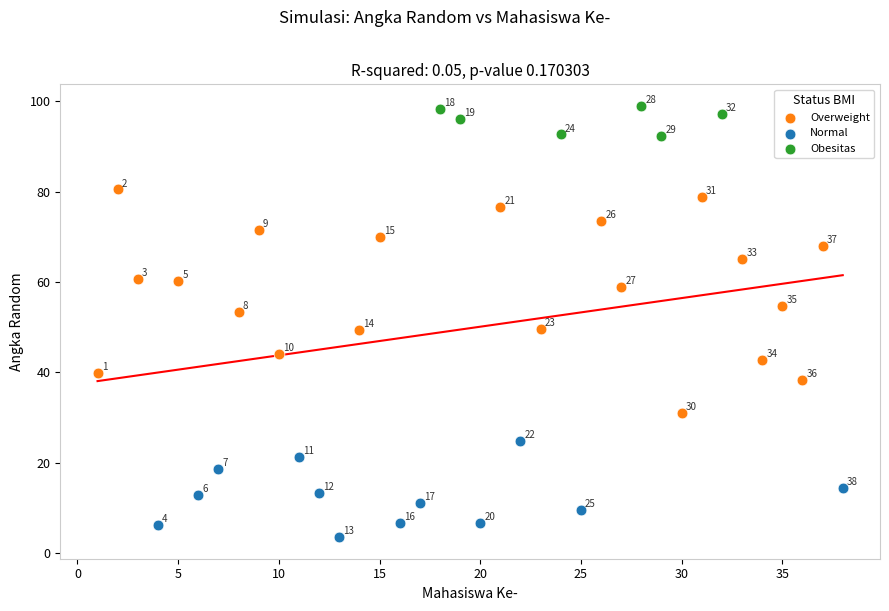

Which series has the largest Y range (max minus min)?

Overweight